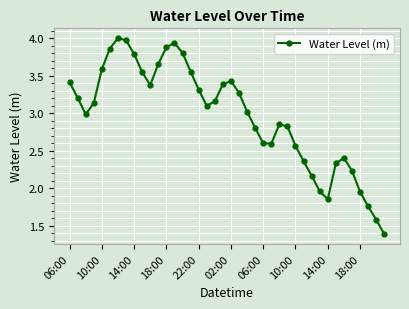

What is the maximum value shown in the chart?

4.0